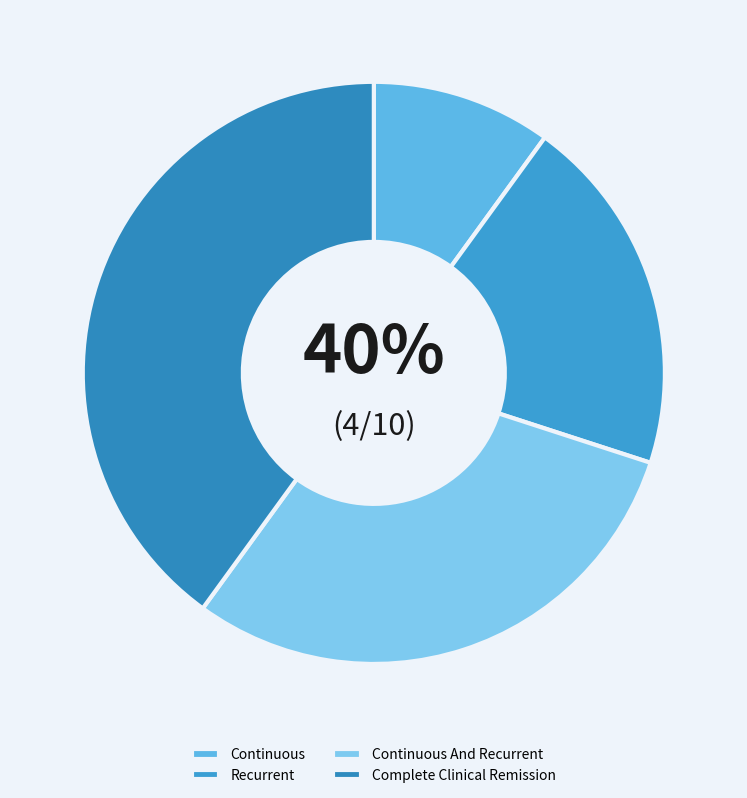

Does any single category account for the majority?

No